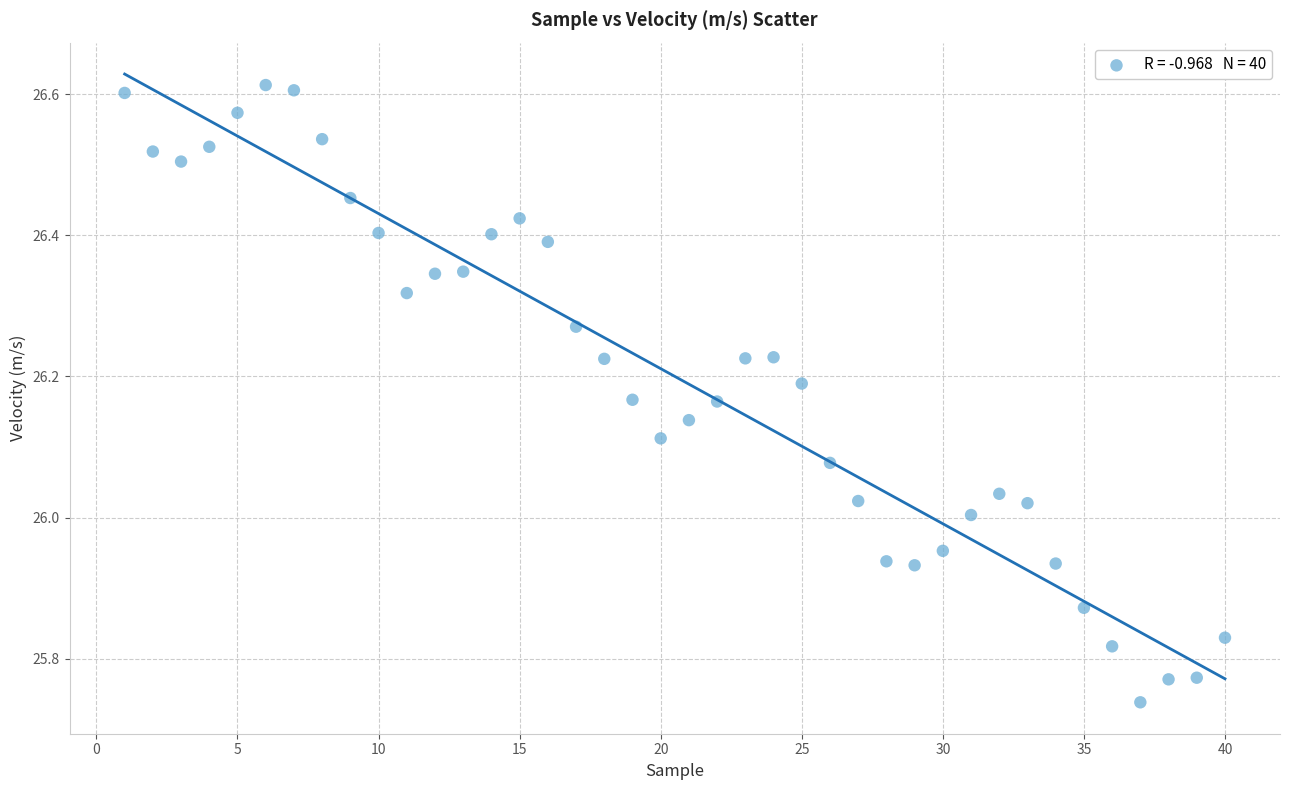

What is the range of Y values (max minus min)?

0.9